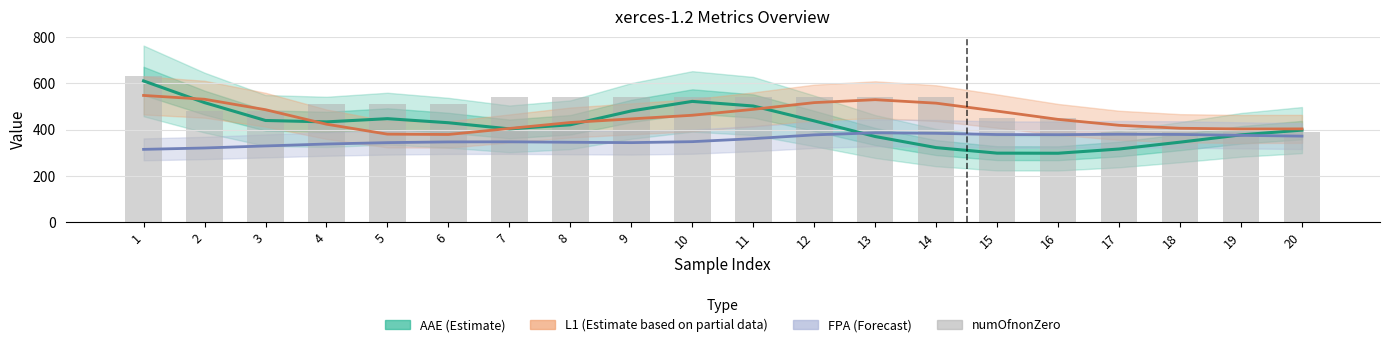

At which label does AAE (Estimate) first exceed 429?

1